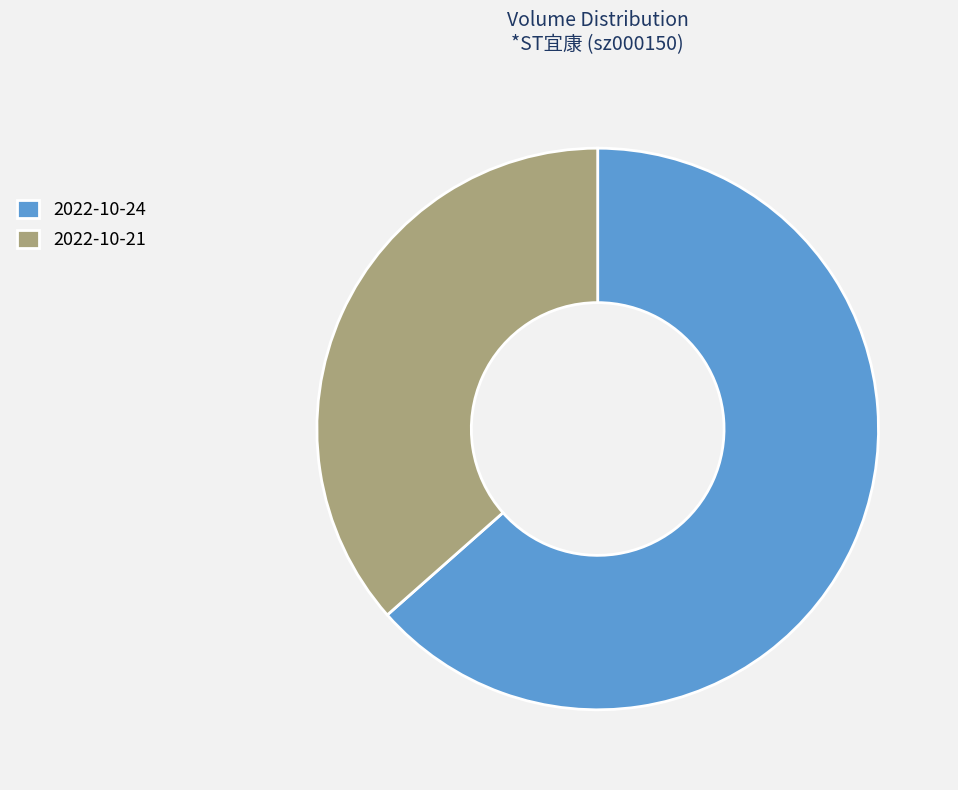

Rank the categories by value from lowest to highest.

2022-10-21, 2022-10-24